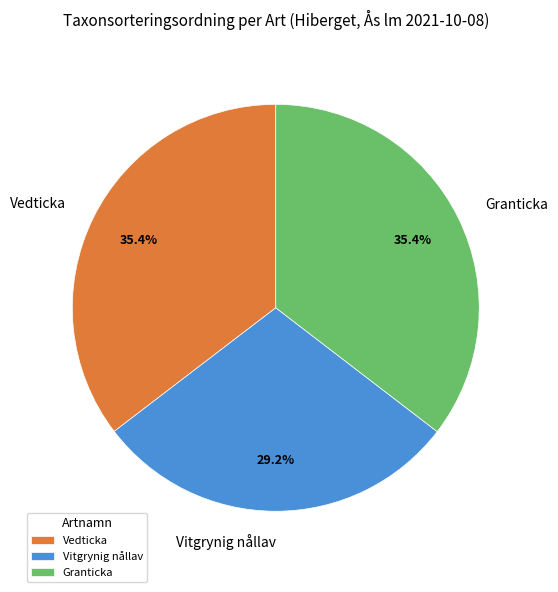

What portion of the pie excludes Vedticka?

64.6%